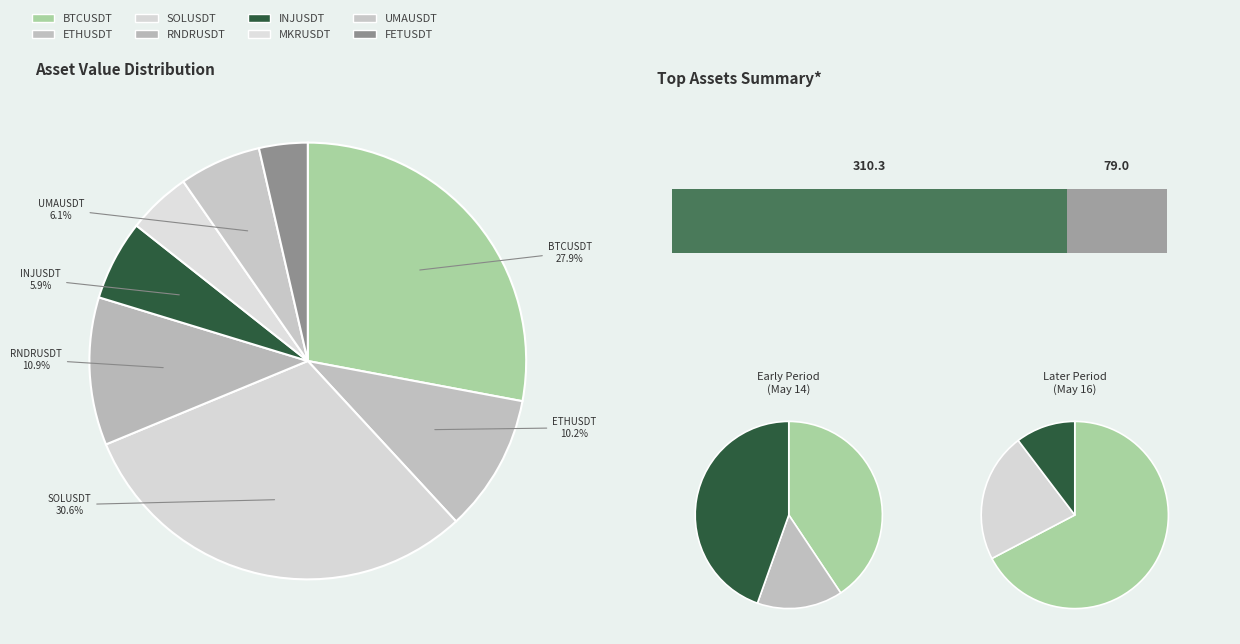

To the nearest percent, what is the average slice percentage?

12%